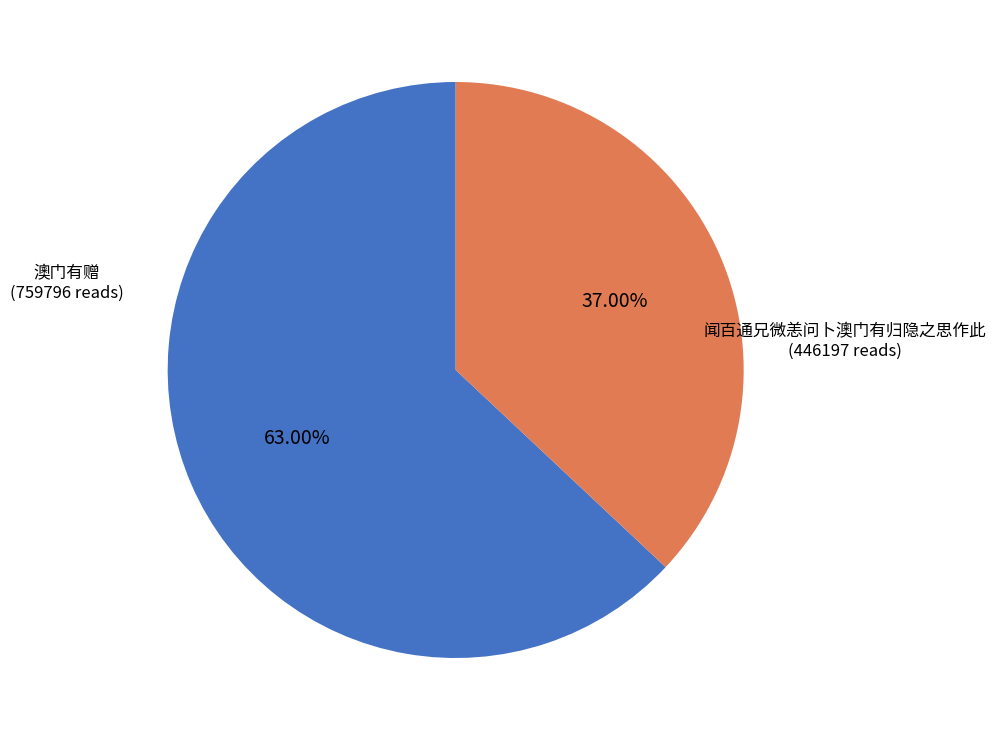

Does any single category account for the majority?

Yes